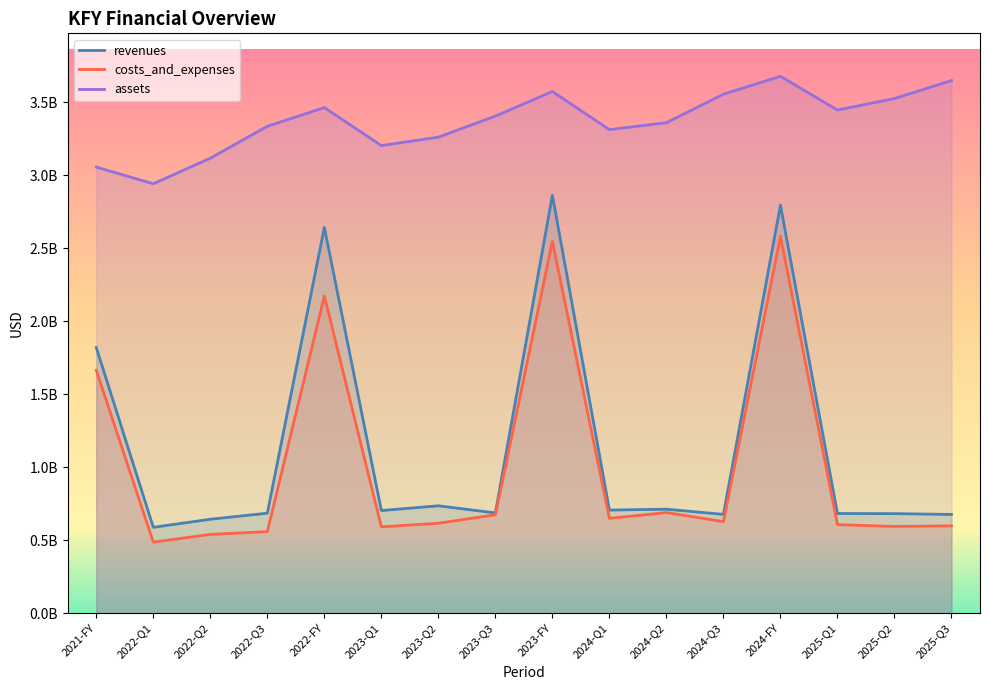

What is the total value across all series at 2024-Q1?

4669224000